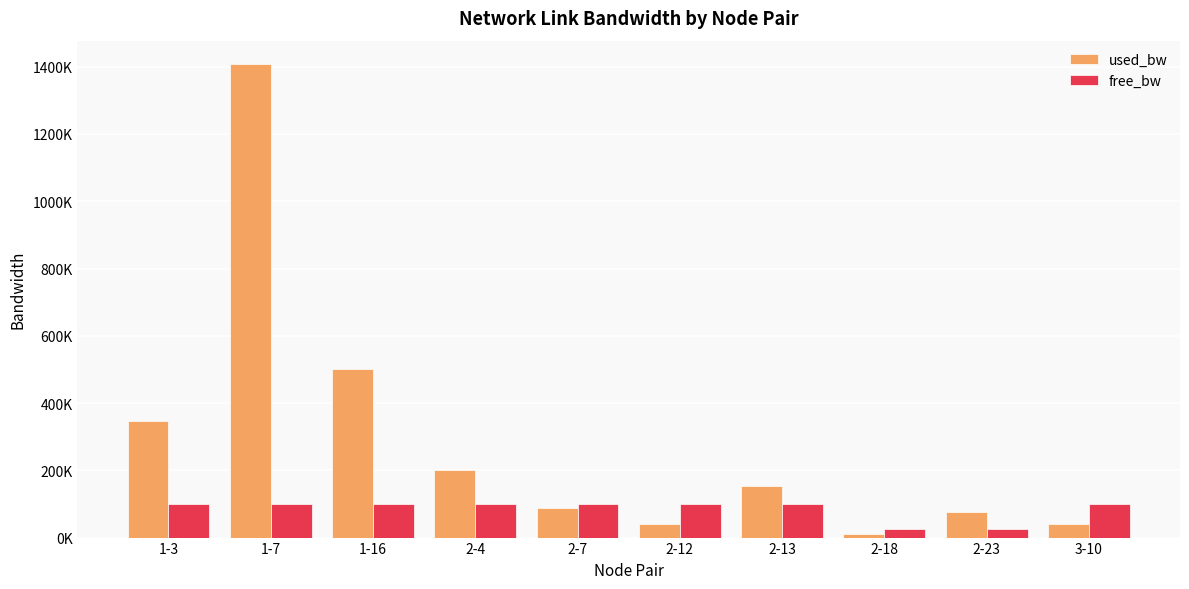

At which label is free_bw closest to 62442?

1-7